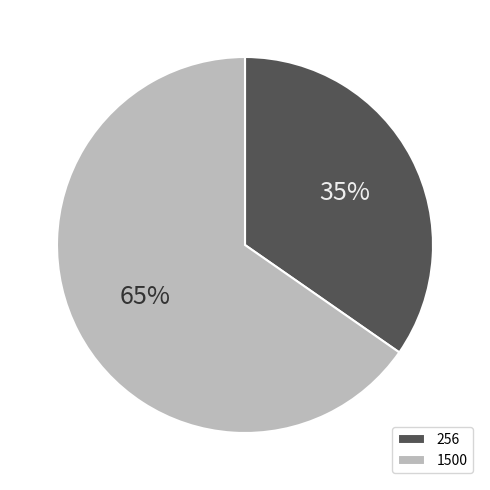

To the nearest percent, what percentage of the pie is 256?

35%